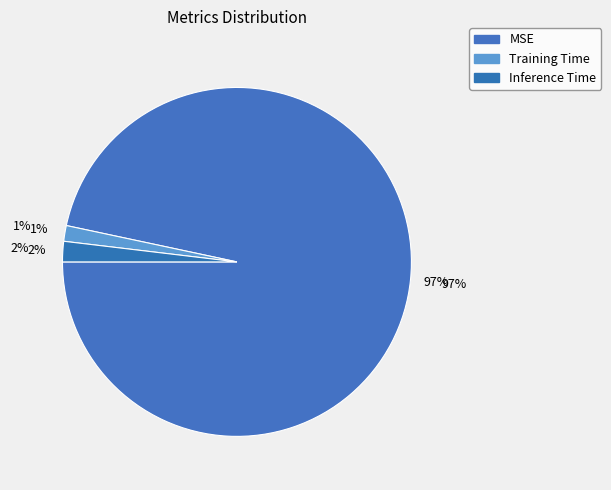

What percentage is the MSE slice, to the nearest percent?

97%